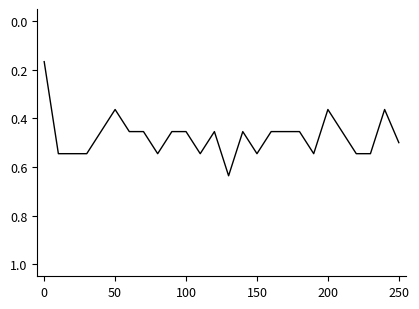

Does the chart have visible grid lines?

No